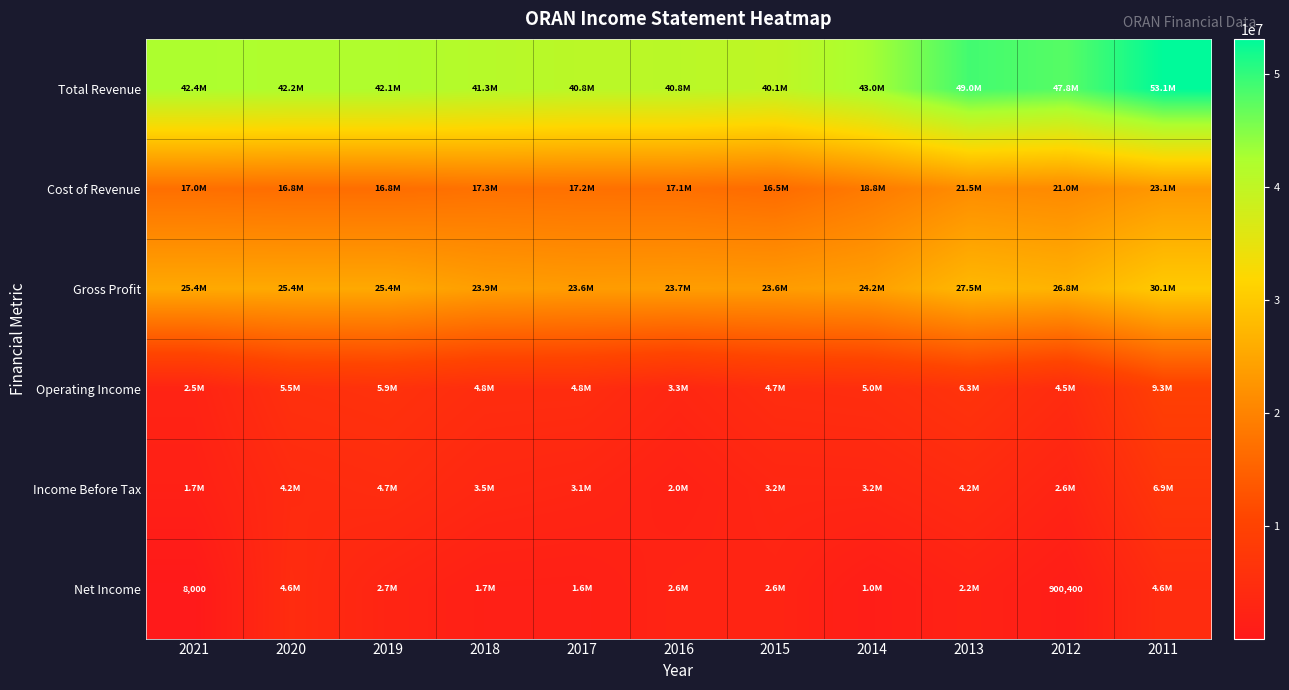

The value of Net Income at 2012 is 900400. True or false?

True